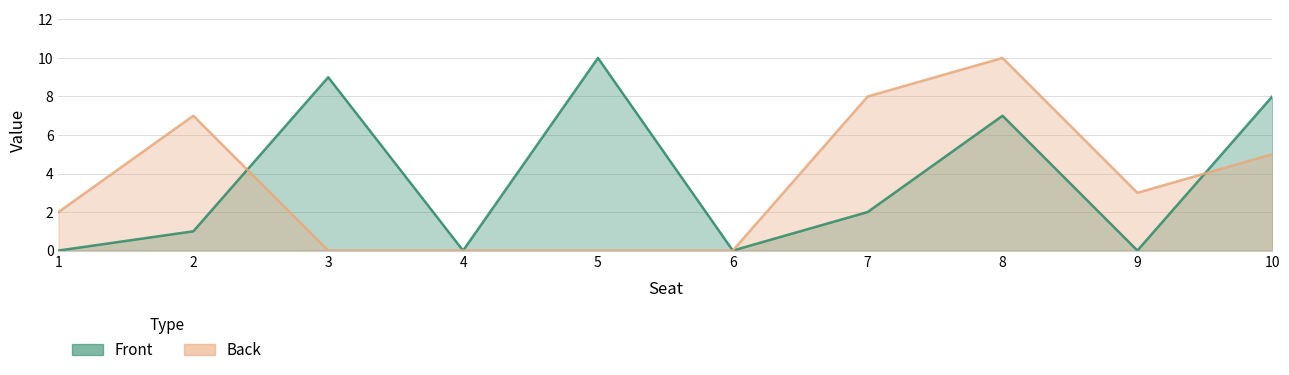

At which label is Back closest to 5?

10